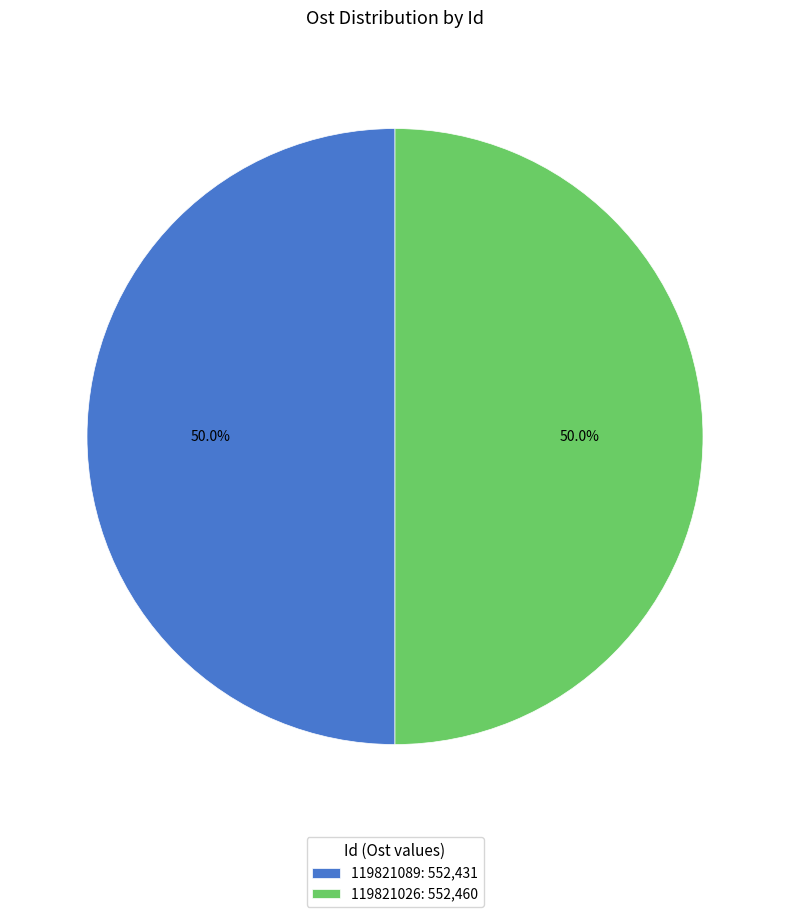

What is the ratio of the value at 119821089: 552,431 to the value at 119821026: 552,460?

1.0